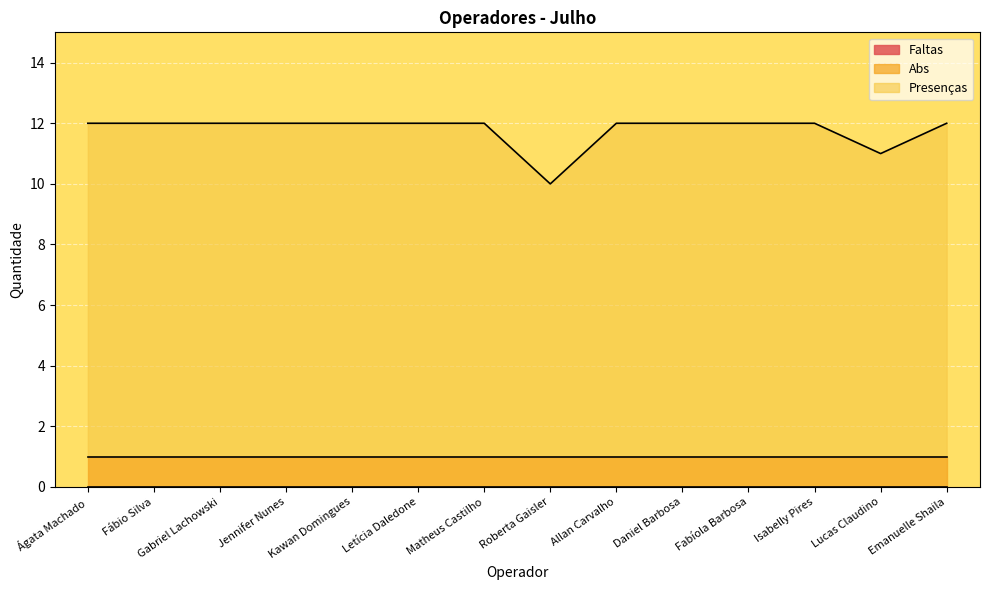

What is the spread (max minus min) of values at Lucas Claudino?

10